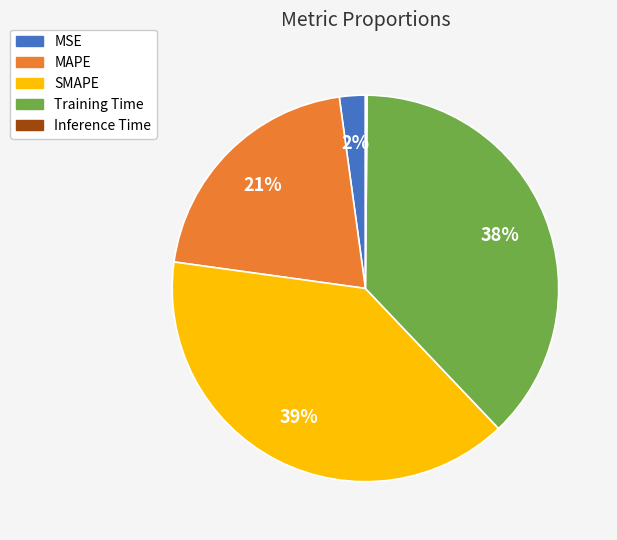

To the nearest percent, what is the difference between the largest and smallest slice percentages?

39%